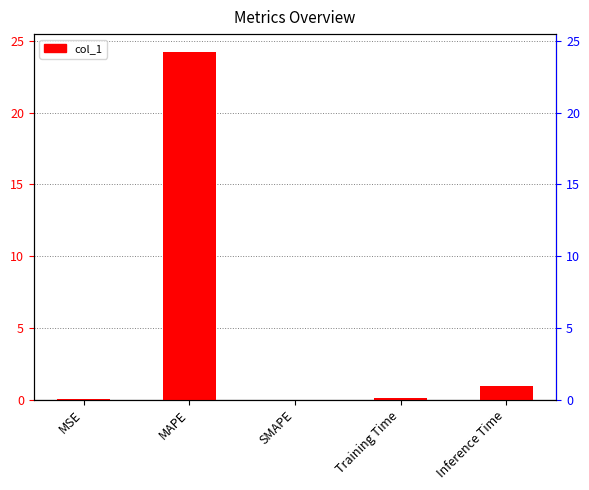

Reading left to right, extract all data points from this chart.

0.0	24.3	0.0	0.1	1.0